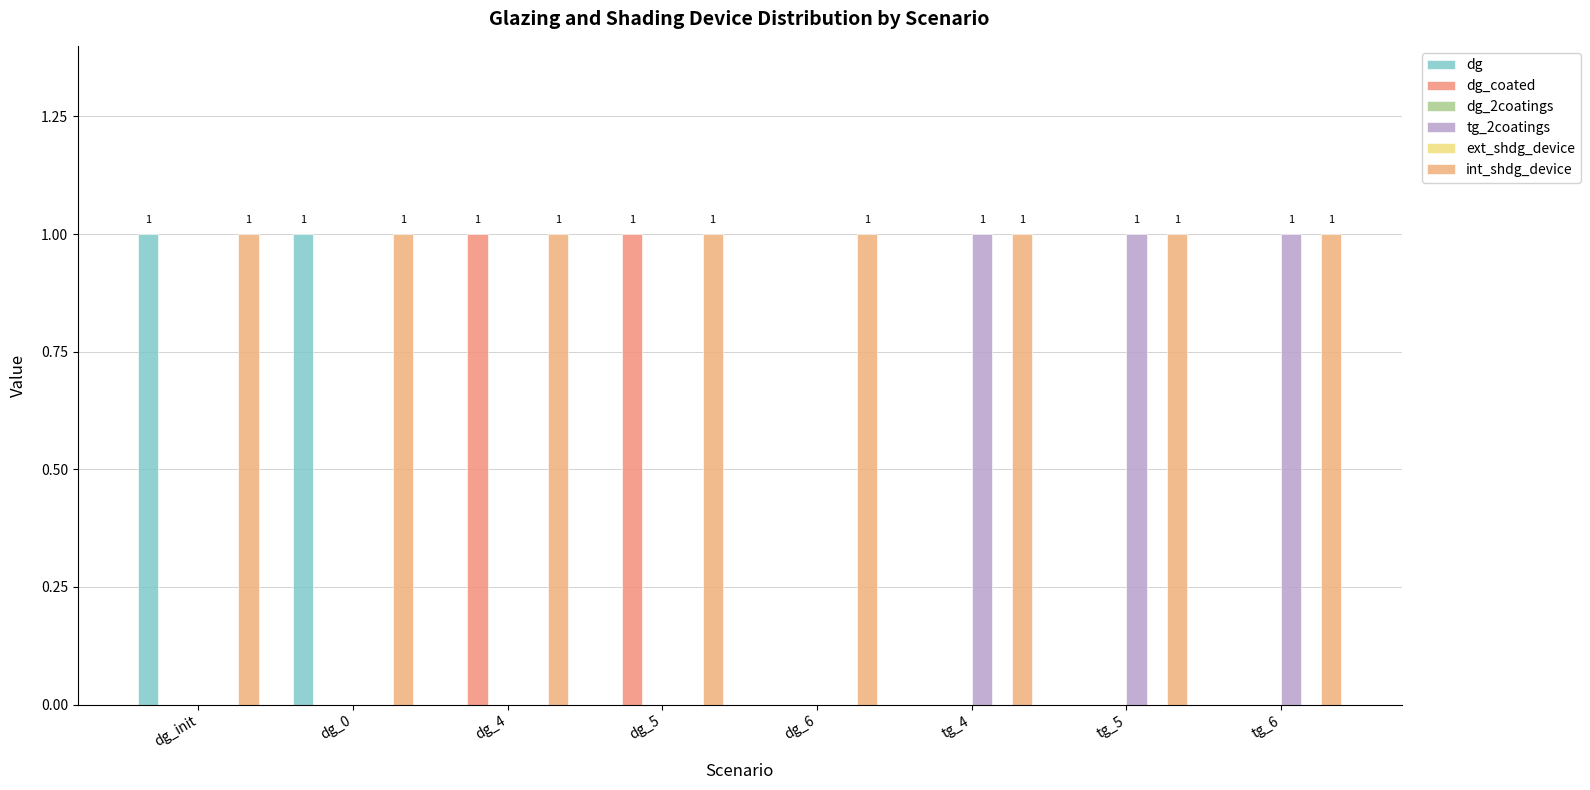

Reading left to right, list all the values displayed in this chart.

dg: dg_init=1	dg_0=1	dg_4=0	dg_5=0	dg_6=0	tg_4=0	tg_5=0	tg_6=0
dg_coated: dg_init=0	dg_0=0	dg_4=1	dg_5=1	dg_6=0	tg_4=0	tg_5=0	tg_6=0
dg_2coatings: dg_init=0	dg_0=0	dg_4=0	dg_5=0	dg_6=0	tg_4=0	tg_5=0	tg_6=0
tg_2coatings: dg_init=0	dg_0=0	dg_4=0	dg_5=0	dg_6=0	tg_4=1	tg_5=1	tg_6=1
ext_shdg_device: dg_init=0	dg_0=0	dg_4=0	dg_5=0	dg_6=0	tg_4=0	tg_5=0	tg_6=0
int_shdg_device: dg_init=1	dg_0=1	dg_4=1	dg_5=1	dg_6=1	tg_4=1	tg_5=1	tg_6=1